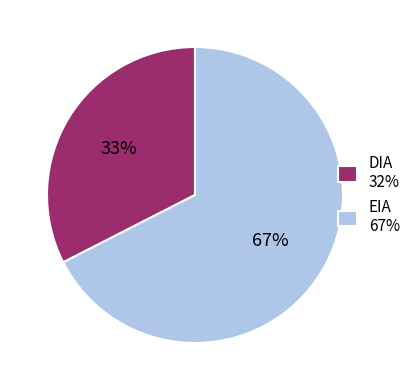

True or false: EIA accounts for 67% of the total.

True